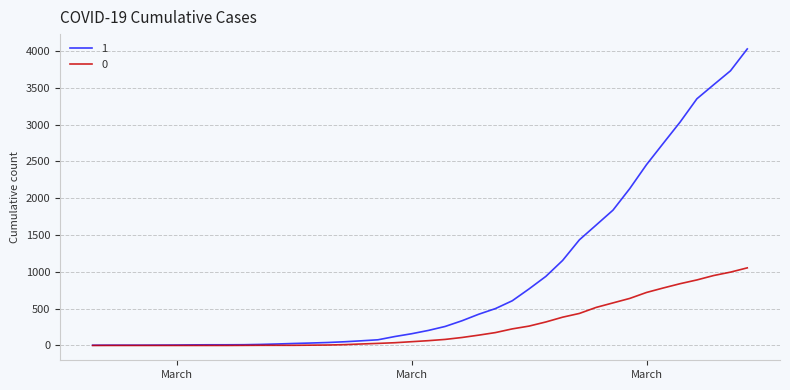

What is the greatest value displayed?

4028